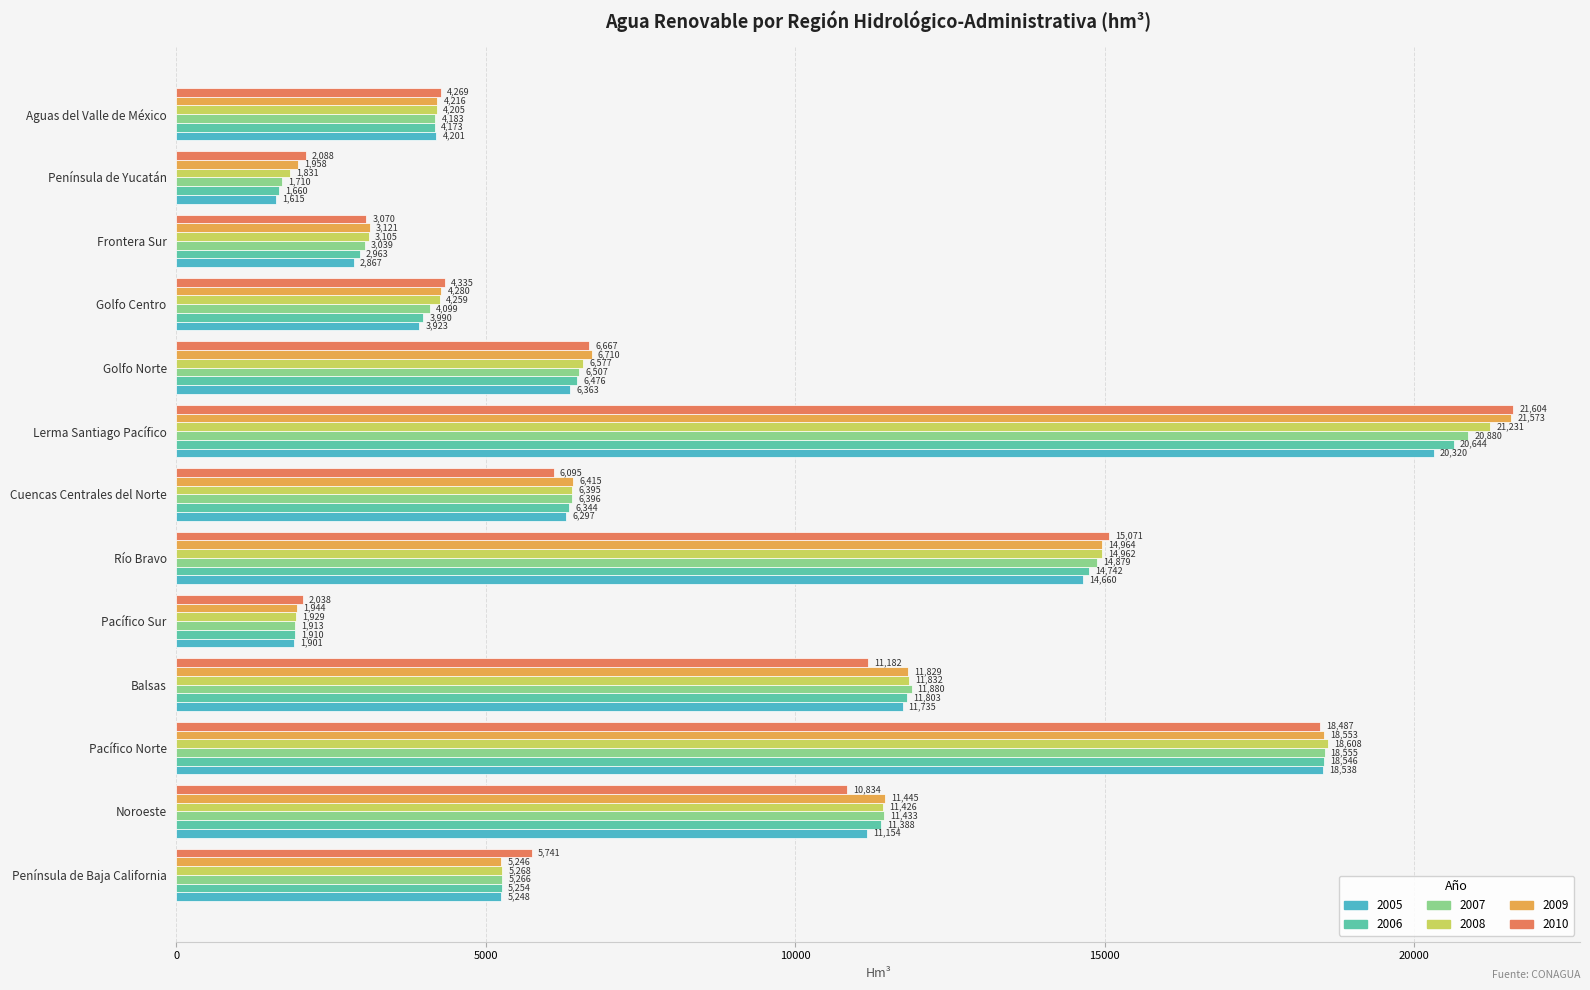

Reading left to right, extract all data points from this chart.

2005: 5248.1	11153.6	18537.5	11734.6	1900.9	14659.6	6297.5	20320.5	6362.7	3923.0	2867.4	1614.8	4201.4
2006: 5254.0	11388.1	18546.4	11803.4	1909.7	14741.9	6344.4	20643.5	6475.6	3990.5	2962.7	1659.9	4172.6
2007: 5266.0	11433.3	18555.4	11880.1	1913.1	14879.4	6395.9	20880.3	6507.0	4099.4	3039.2	1710.2	4182.9
2008: 5268.3	11425.8	18608.4	11832.4	1929.5	14961.6	6395.0	21230.7	6577.0	4258.8	3105.5	1830.8	4204.6
2009: 5245.8	11444.9	18553.4	11829.1	1944.3	14964.5	6415.0	21573.3	6709.9	4279.6	3121.3	1957.5	4216.3
2010: 5741.1	10834.5	18487.5	11181.6	2038.5	15071.4	6095.5	21604.2	6666.7	4335.0	3069.7	2088.1	4269.0